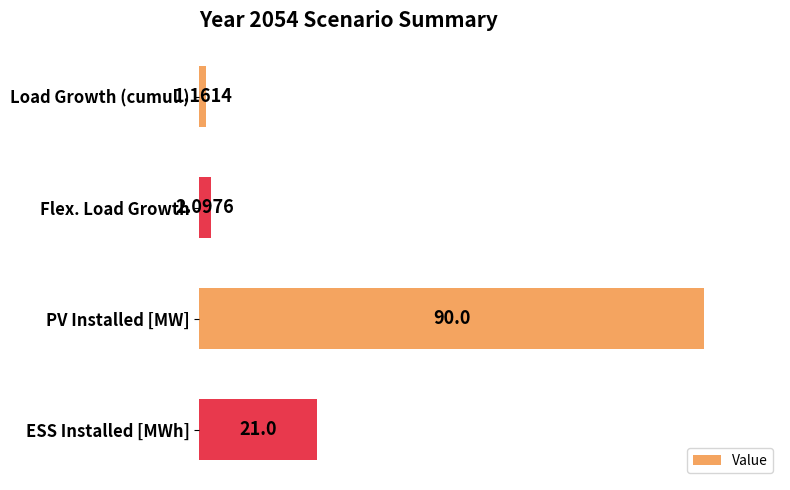

What is the label of the 3rd bar from the top?

PV Installed [MW]